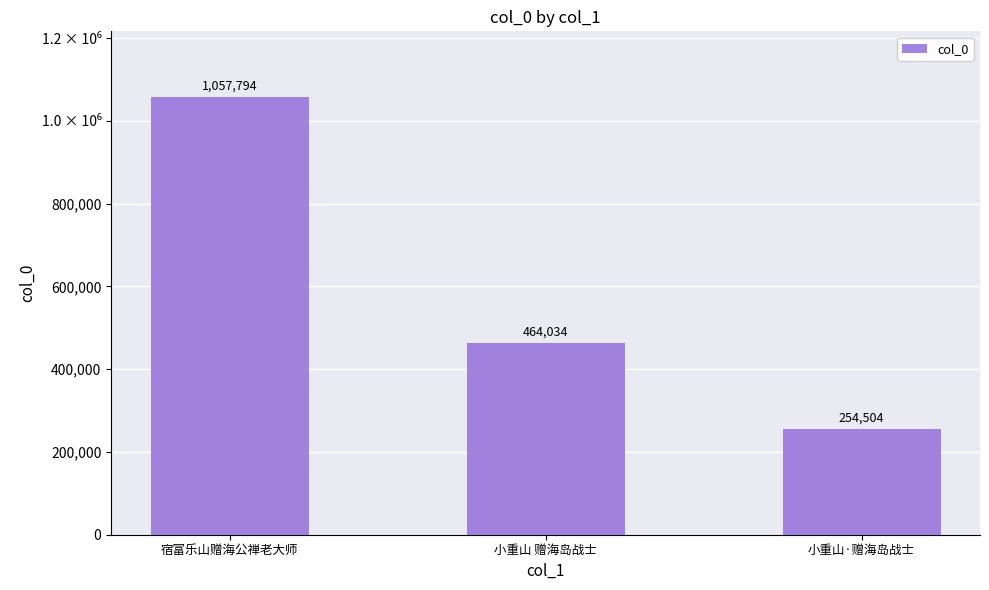

What is the greatest value displayed?

1057794